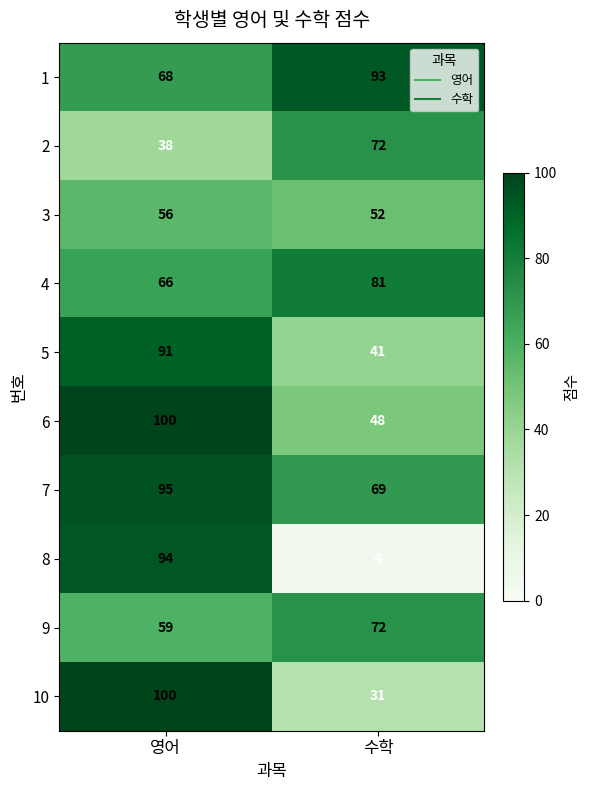

What is the average value of the 6 series?

74